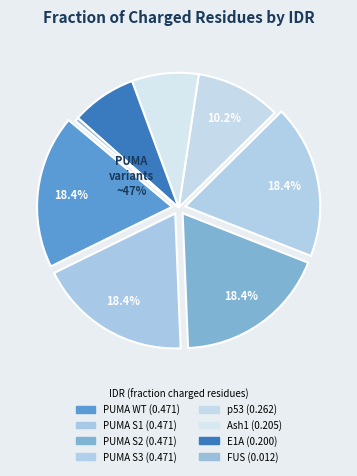

What percentage is the p53 slice, to the nearest percent?

10%